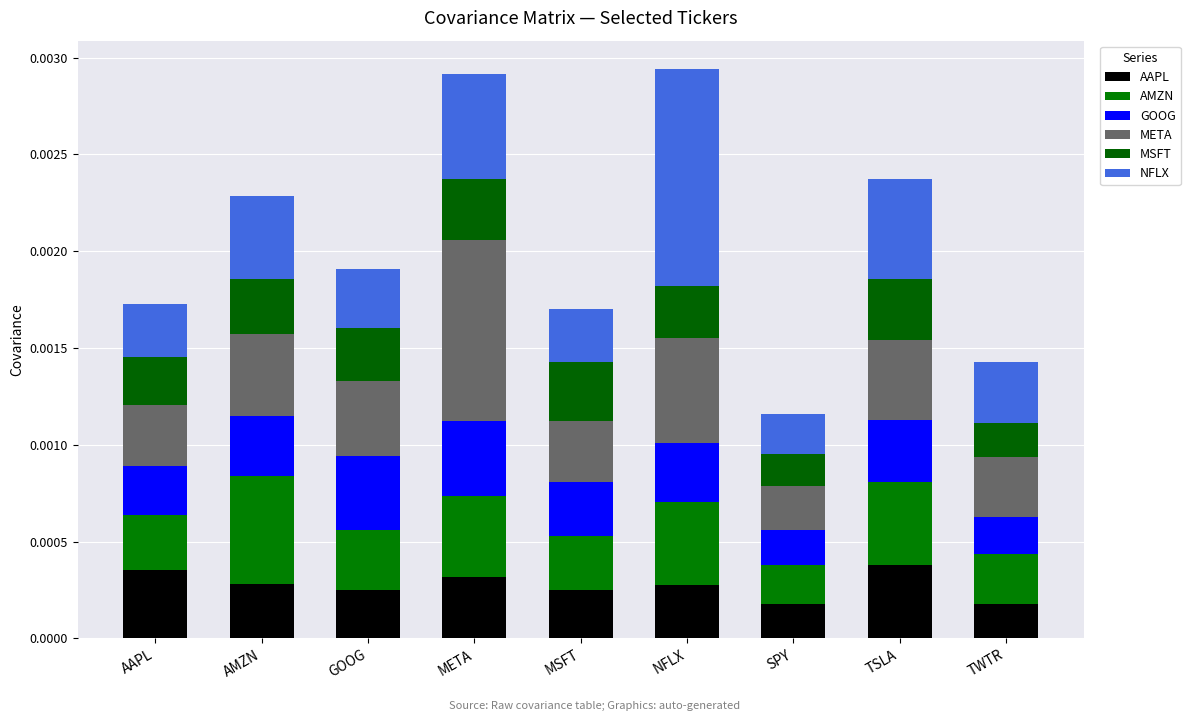

How many series are shown in this chart?

6